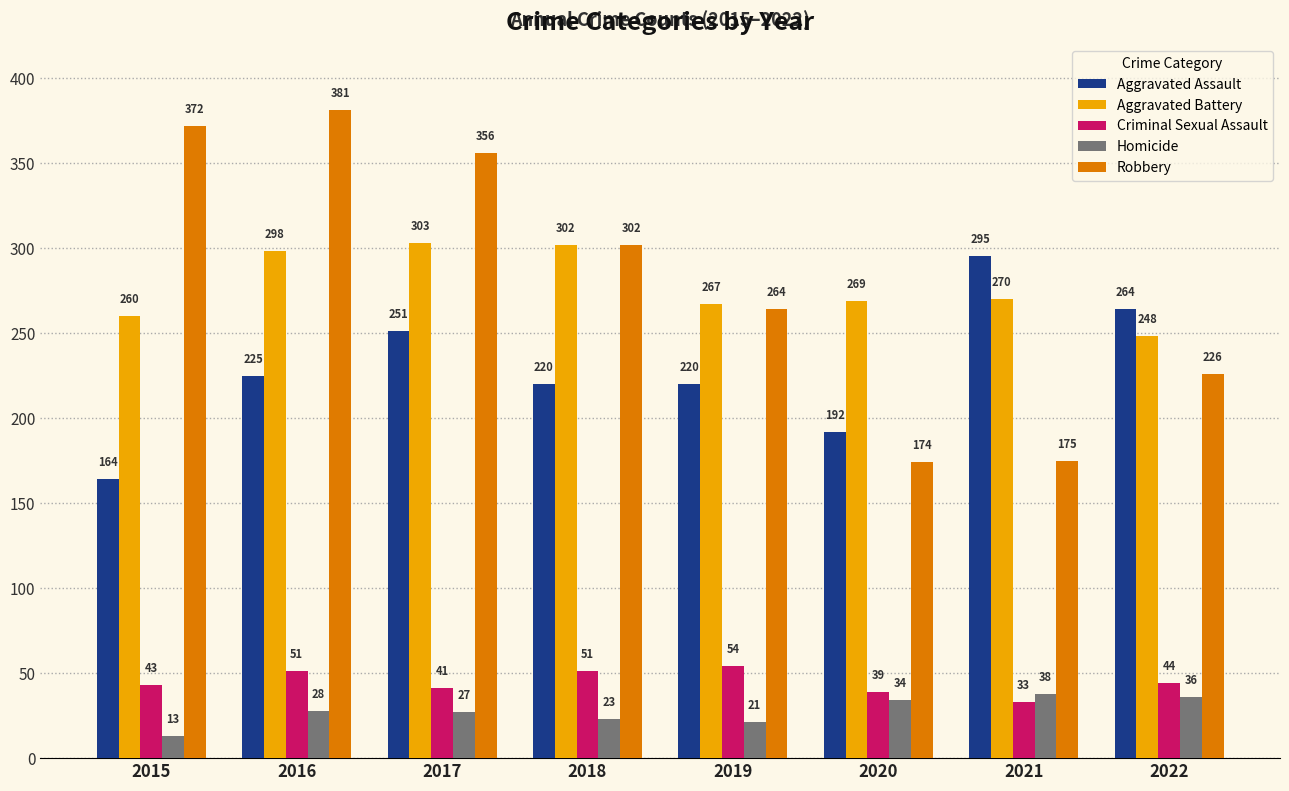

What are all the series names shown in the legend?

Aggravated Assault, Aggravated Battery, Criminal Sexual Assault, Homicide, Robbery